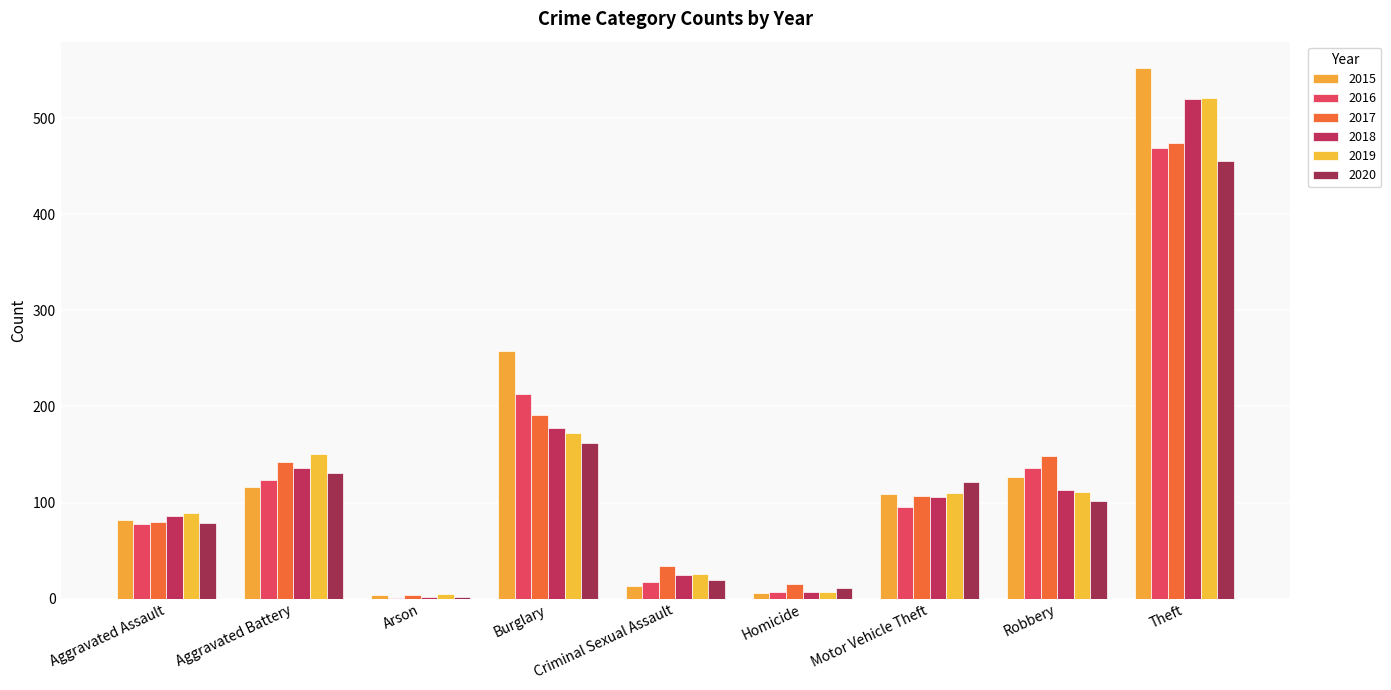

Does the chart contain stacked bars?

No